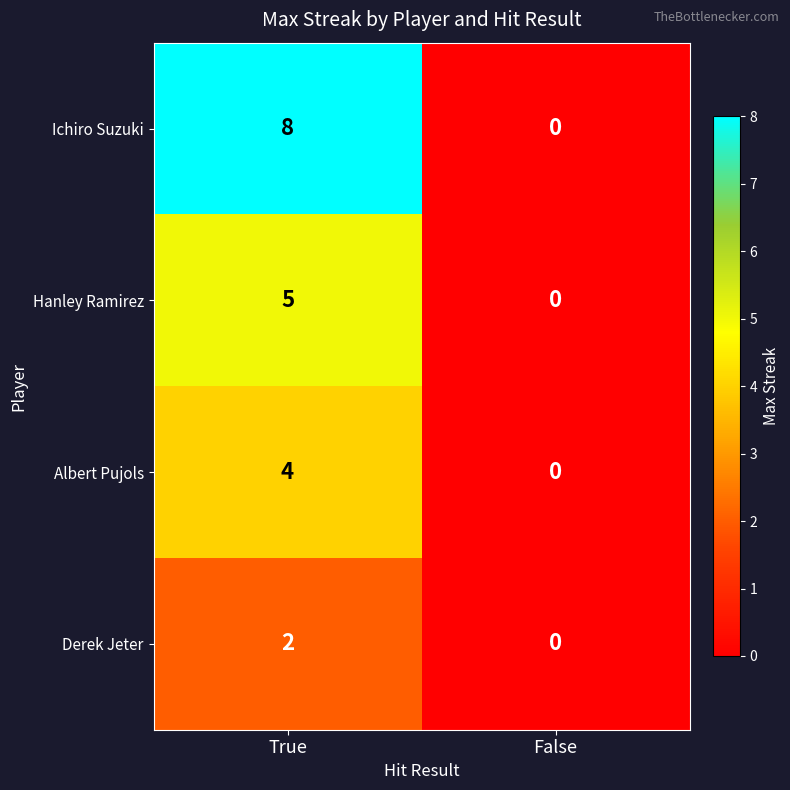

The value of Hanley Ramirez at True is 5. True or false?

True